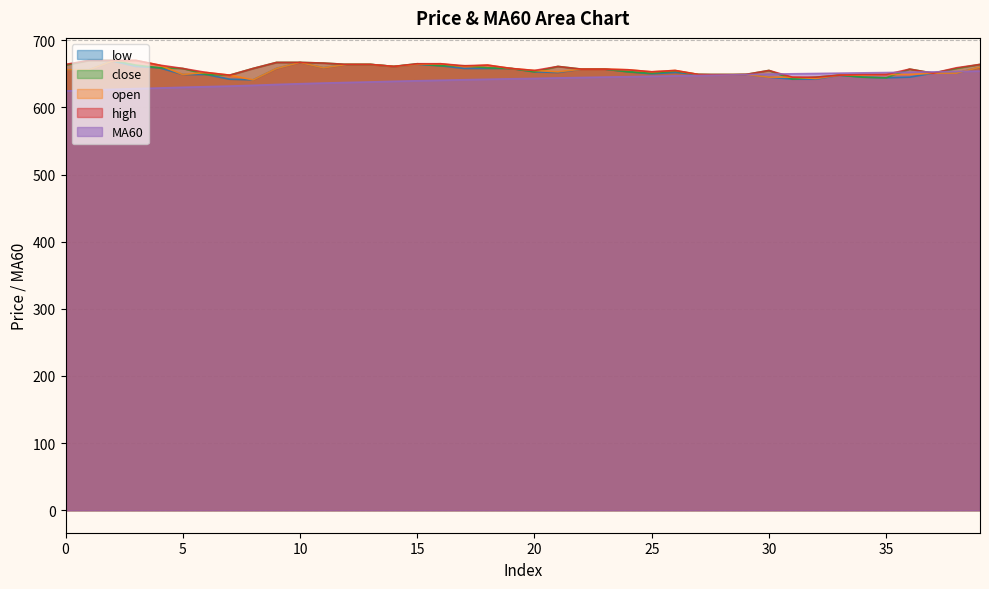

At which label does MA60 first exceed 643?

20